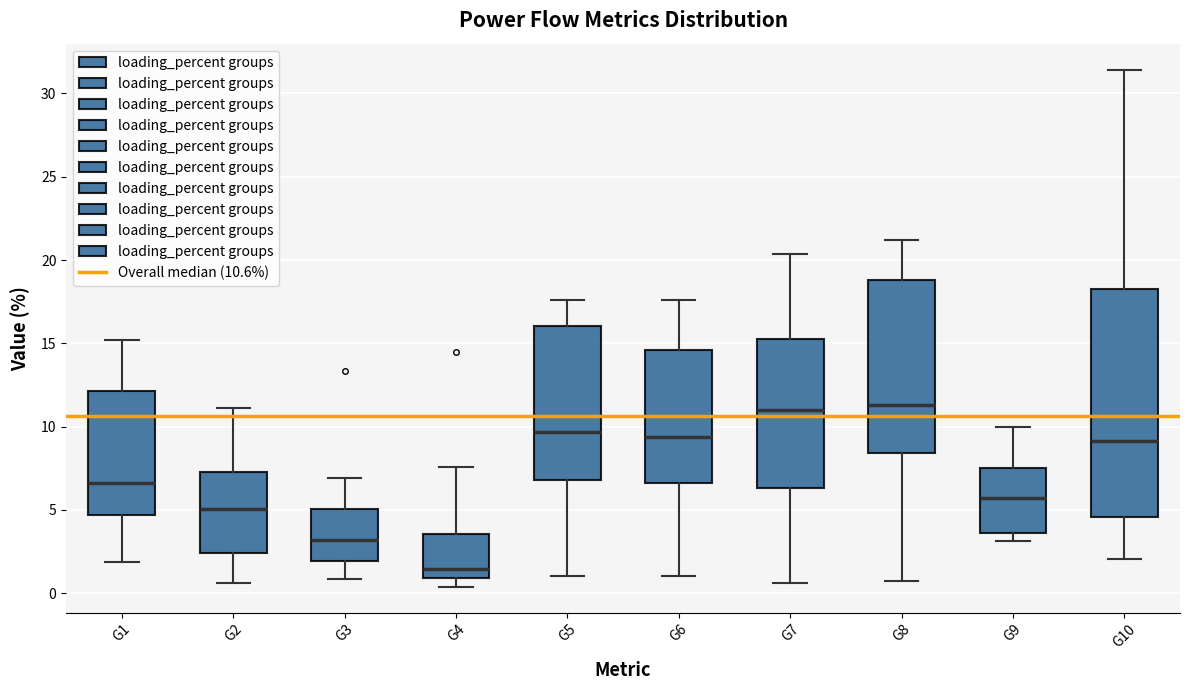

Reading left to right, transcribe this box plot: for each box, give where its median line is, the range the box spans, and where its two whiskers end, as read against the y-axis. The values are not printed on the chart, so give them approximately, as read against the axis.

G1: median 6.5, box 4.5 to 12.0, whiskers 2.0 to 15.0
G2: median 5.0, box 2.5 to 7.5, whiskers 0.5 to 11.0
G3: median 3.0, box 2.0 to 5.0, whiskers 1.0 to 7.0
G4: median 1.5, box 1.0 to 3.5, whiskers 0.5 to 7.5
G5: median 9.5, box 7.0 to 16.0, whiskers 1.0 to 17.5
G6: median 9.5, box 6.5 to 14.5, whiskers 1.0 to 17.5
G7: median 11.0, box 6.5 to 15.5, whiskers 0.5 to 20.5
G8: median 11.5, box 8.5 to 19.0, whiskers 0.5 to 21.0
G9: median 5.5, box 3.5 to 7.5, whiskers 3.0 to 10.0
G10: median 9.0, box 4.5 to 18.5, whiskers 2.0 to 31.5